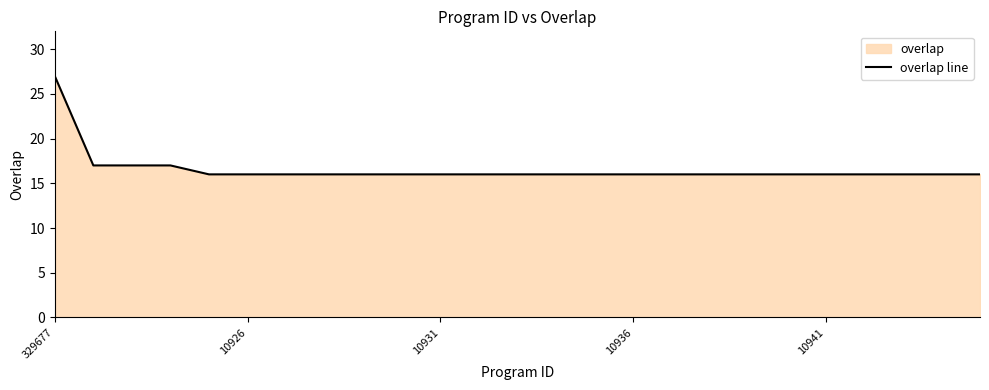

Does the chart have visible grid lines?

No